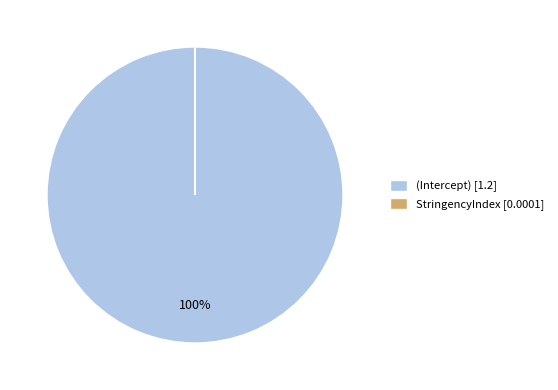

Is there a majority slice in this chart?

Yes